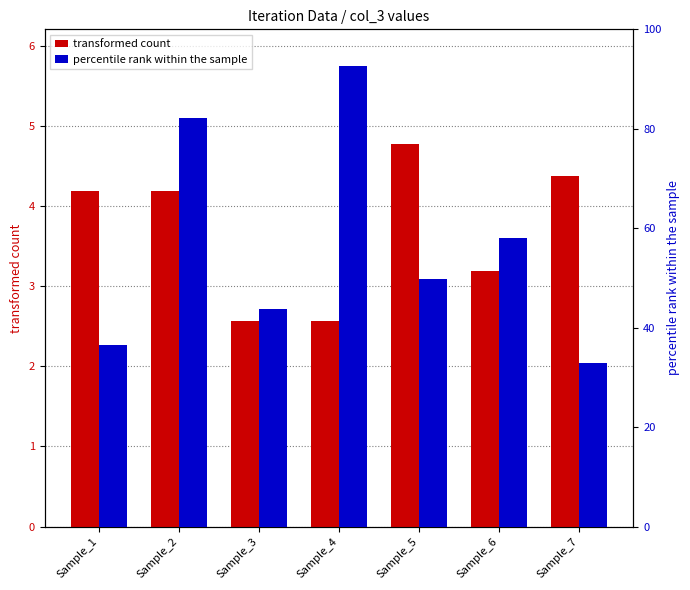

What is the sum of the percentile rank within the sample values at Sample_5 and Sample_1?

86.3